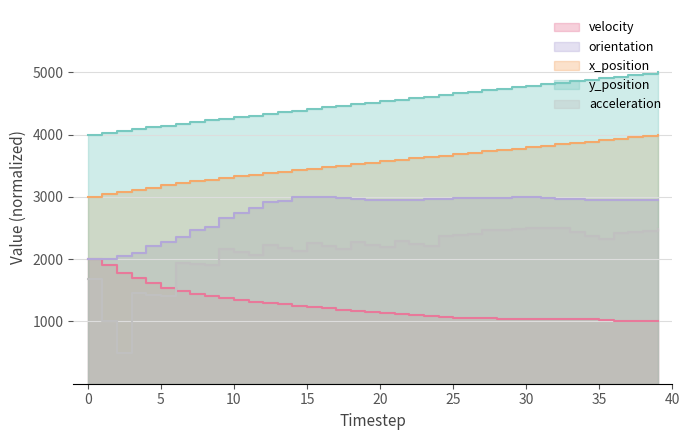

Which series has the widest spread of values?

acceleration